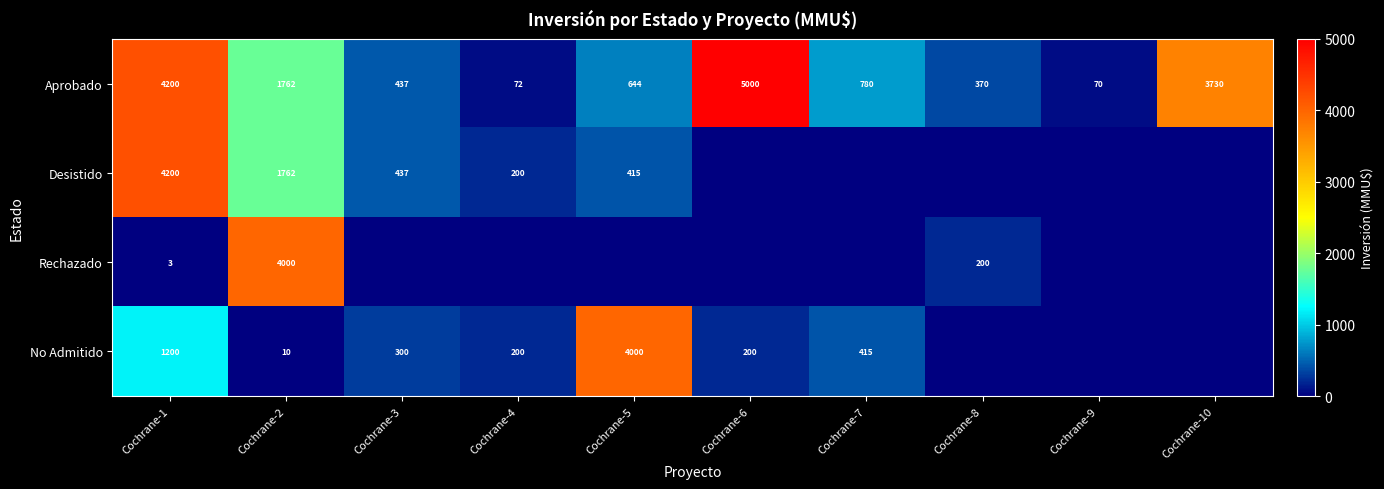

What is the total value across all series at Cochrane-6?

5200